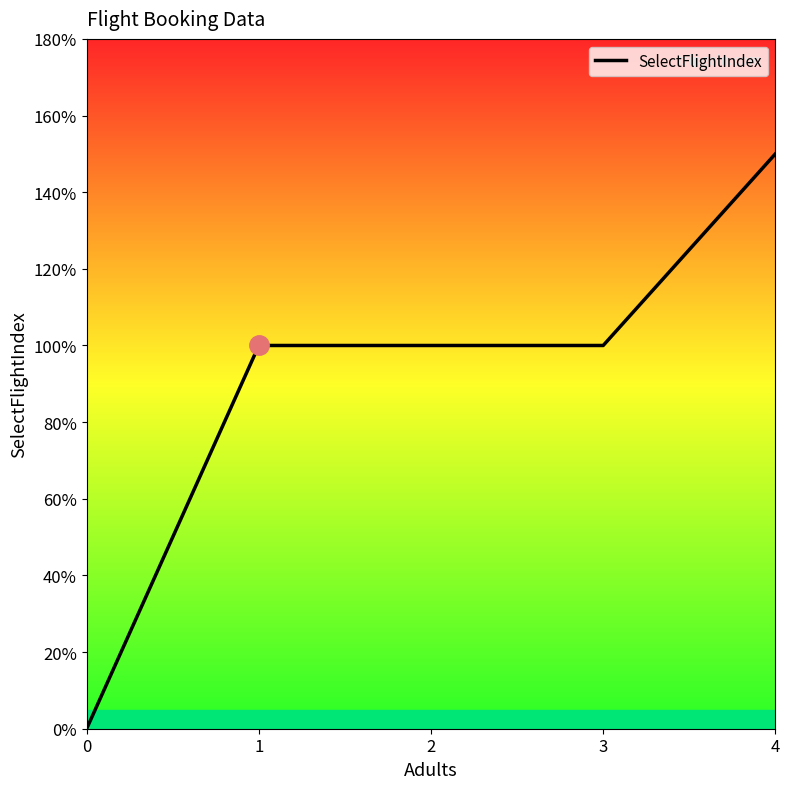

Does the chart display data point markers on the line(s)?

No